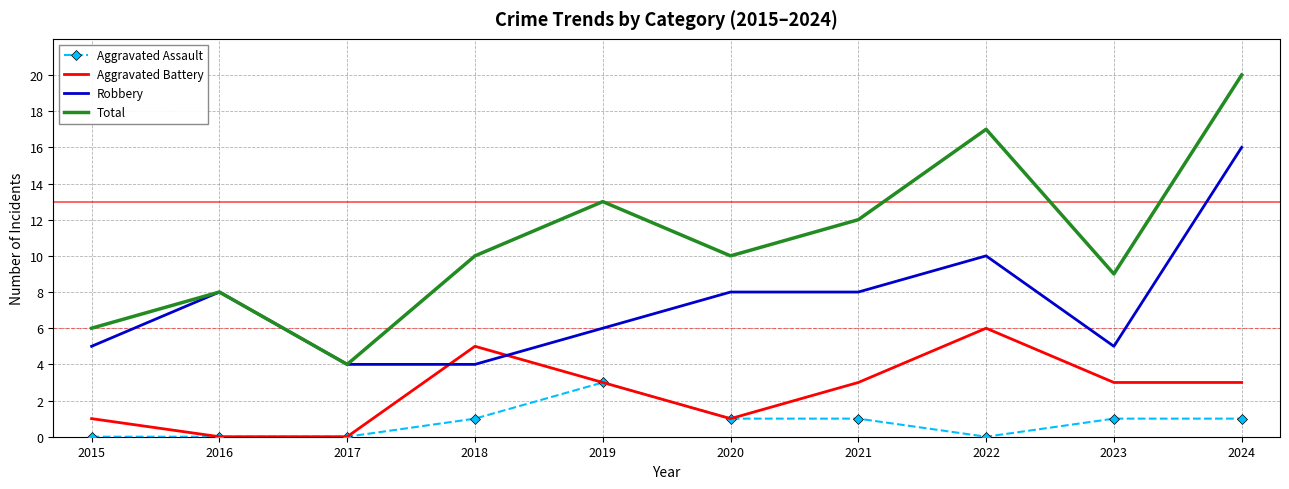

Read the Robbery value at 2020.

8